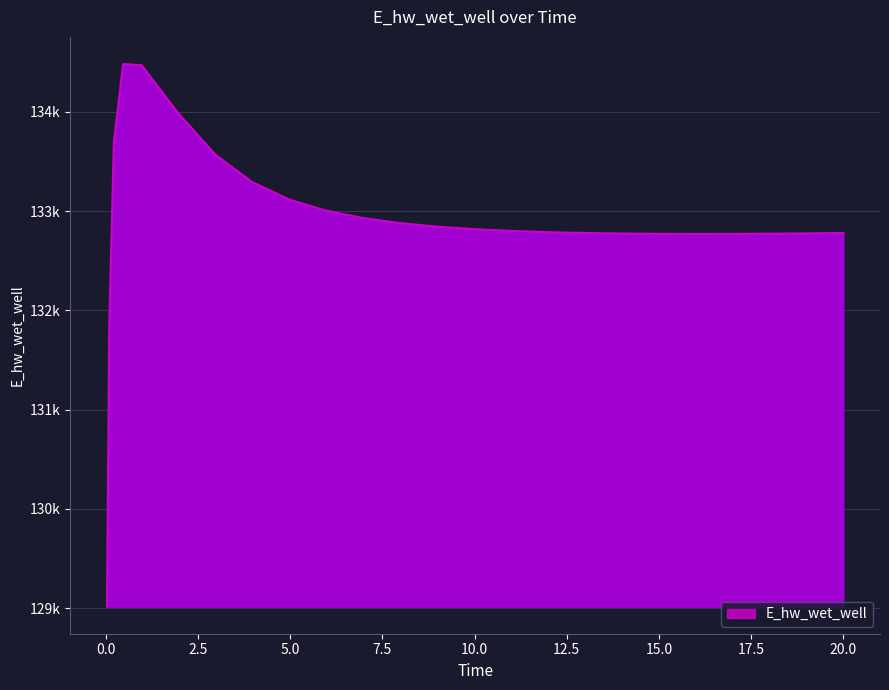

Where does the data first go above 132801?

0.21875